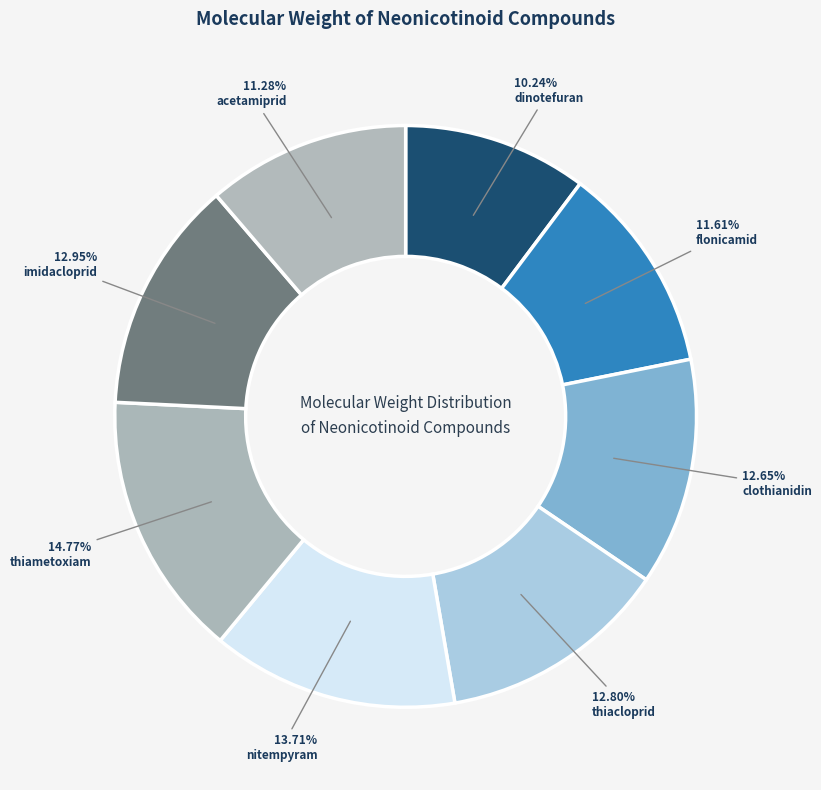

How many segments does this pie chart have?

8